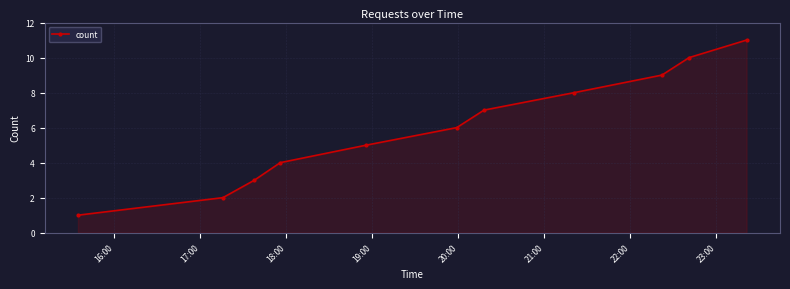

What is the minimum value shown in the chart?

1